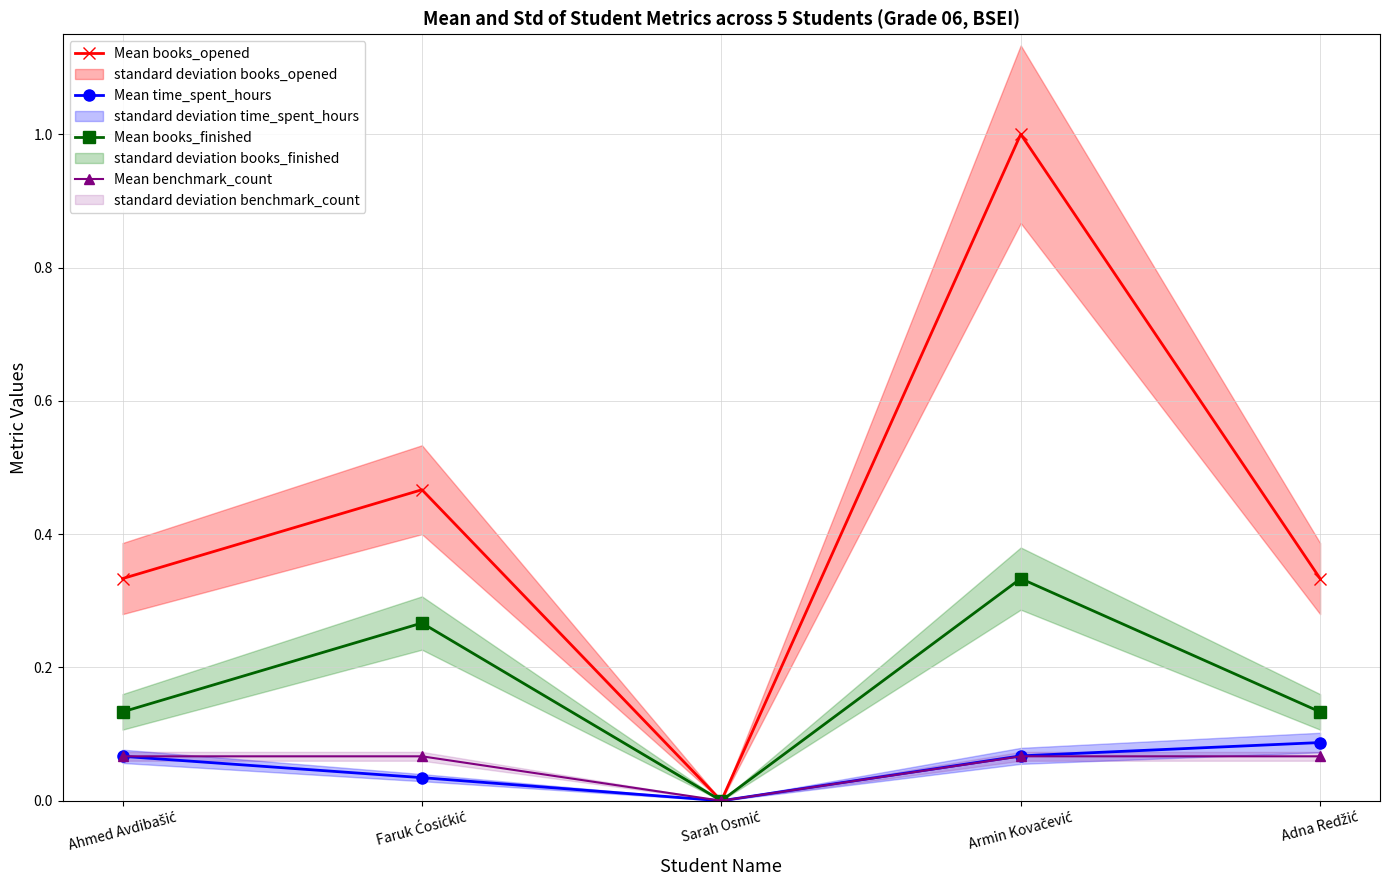

How many series are shown in this chart?

4